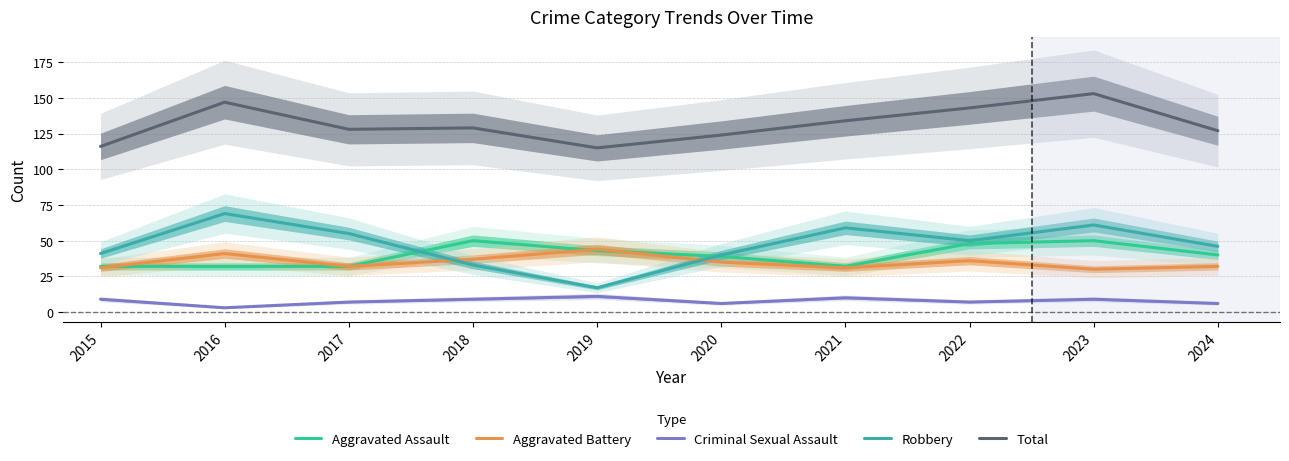

Reading right to left, extract all data points from this chart.

Aggravated Assault: 2024=40	2023=50	2022=48	2021=32	2020=39	2019=43	2018=50	2017=32	2016=32	2015=32
Aggravated Battery: 2024=32	2023=30	2022=36	2021=31	2020=35	2019=44	2018=37	2017=32	2016=41	2015=31
Criminal Sexual Assault: 2024=6	2023=9	2022=7	2021=10	2020=6	2019=11	2018=9	2017=7	2016=3	2015=9
Robbery: 2024=46	2023=61	2022=50	2021=59	2020=40	2019=17	2018=33	2017=55	2016=69	2015=41
Total: 2024=127	2023=153	2022=143	2021=134	2020=124	2019=115	2018=129	2017=128	2016=147	2015=116